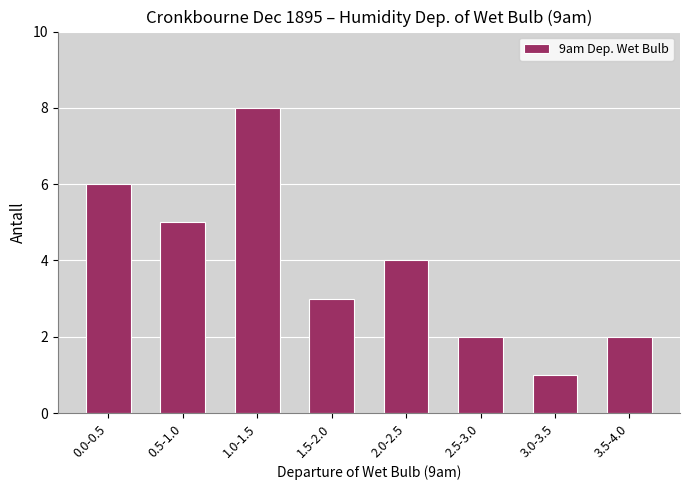

Reading left to right, what are all the values shown in this chart?

0.0-0.5=6	0.5-1.0=5	1.0-1.5=8	1.5-2.0=3	2.0-2.5=4	2.5-3.0=2	3.0-3.5=1	3.5-4.0=2